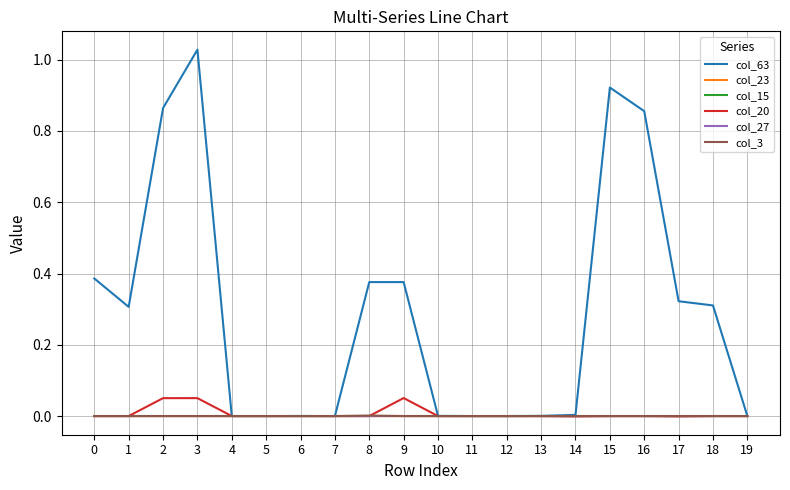

True or false: col_27 has a value of 0.0 at 18.

True